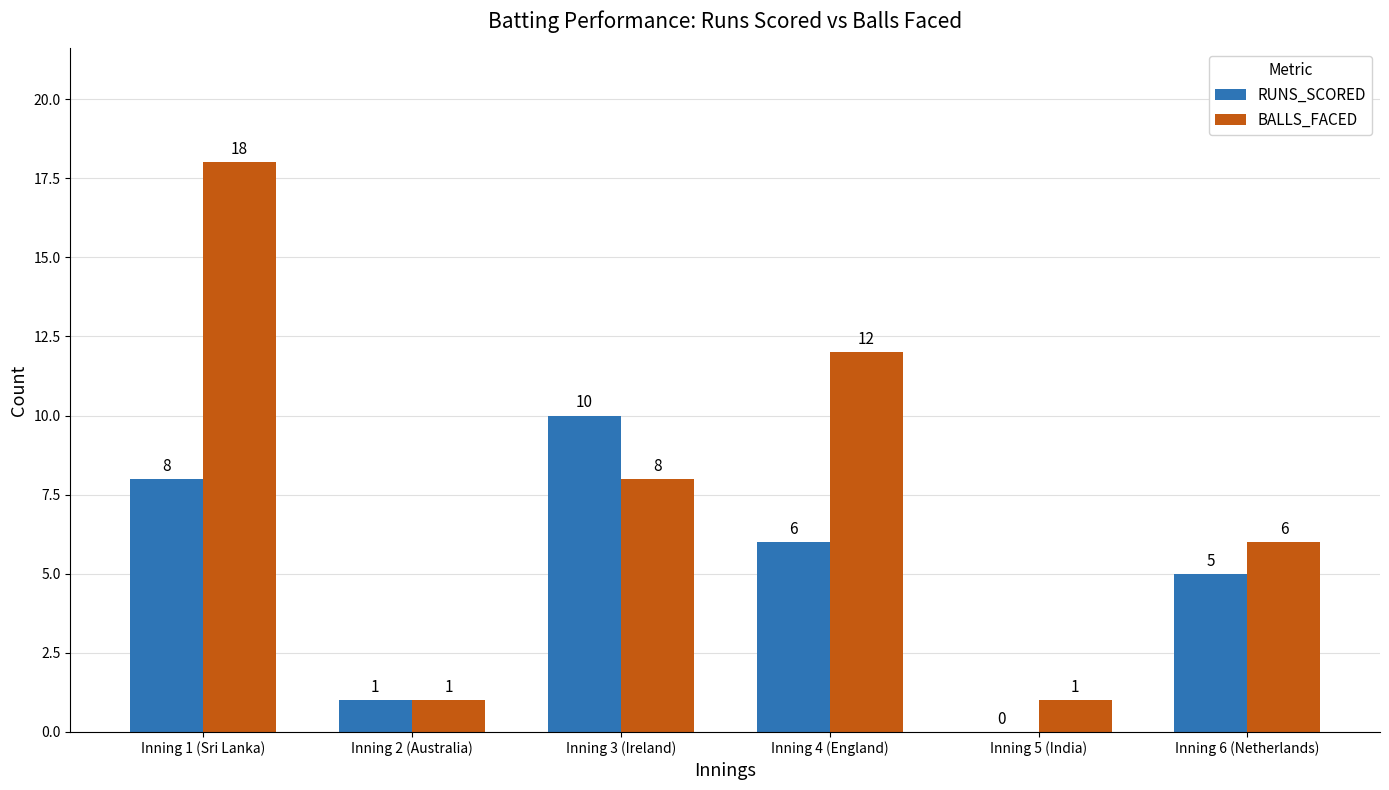

What is the difference between the RUNS_SCORED values at Inning 5 (India) and Inning 1 (Sri Lanka)?

8